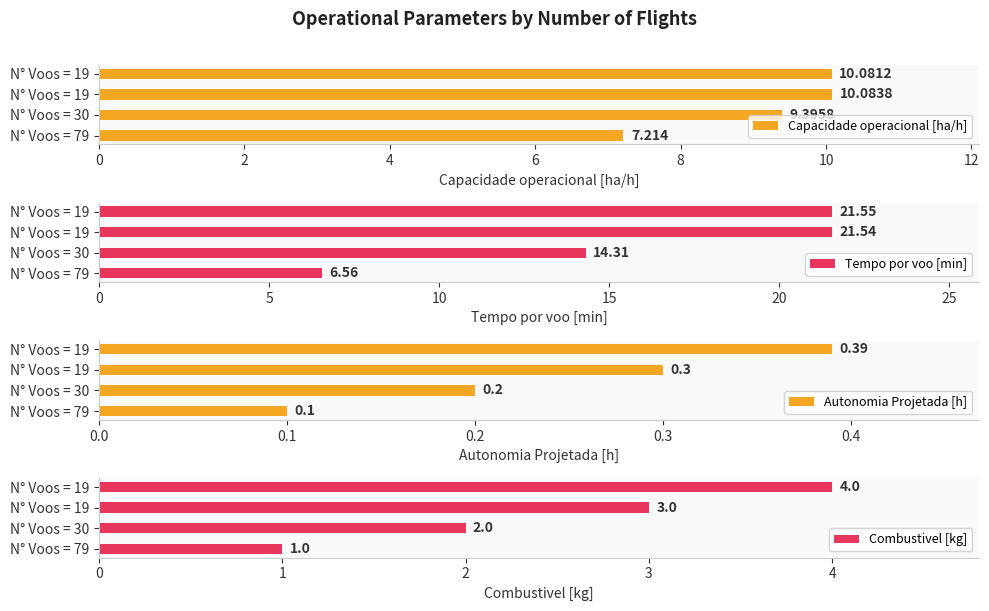

At how many categories does at least one series exceed 2?

4